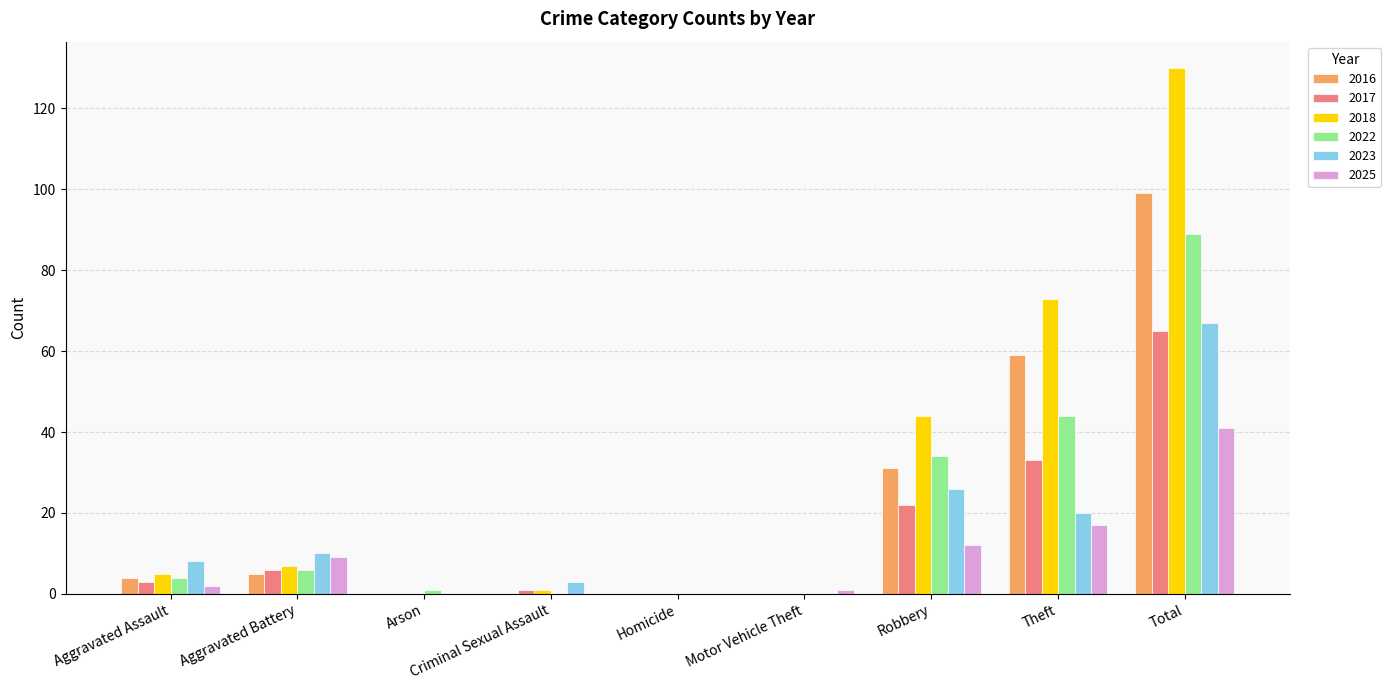

What is the total value across all series at Aggravated Assault?

26